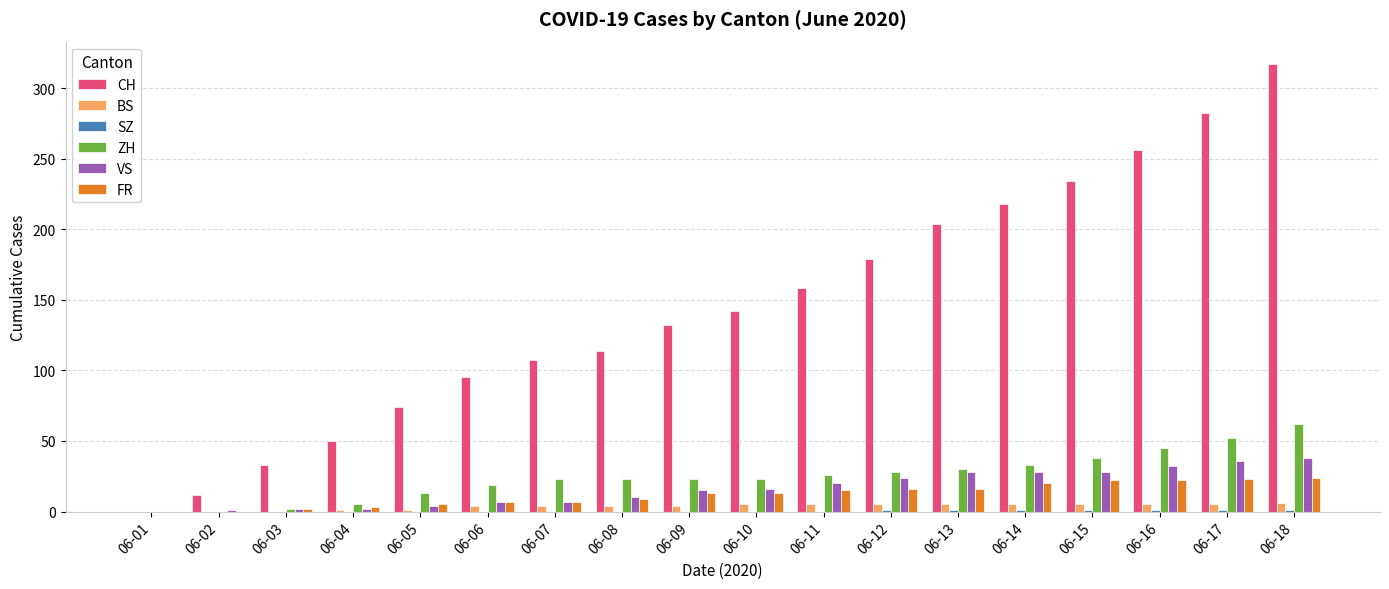

How many data points does each series have?

18